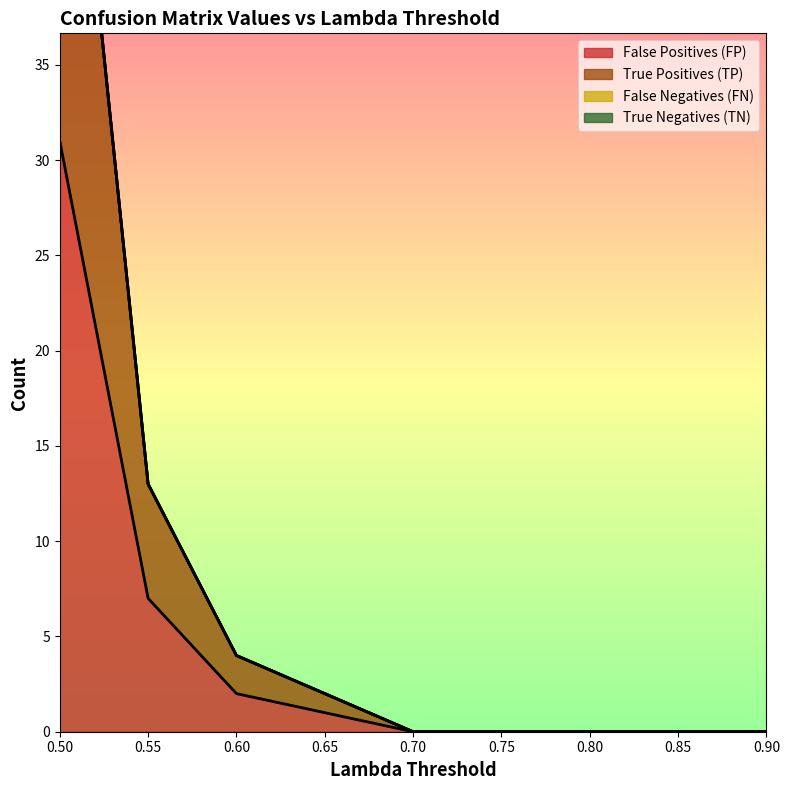

What is the highest value of the False Positives (FP) series?

31